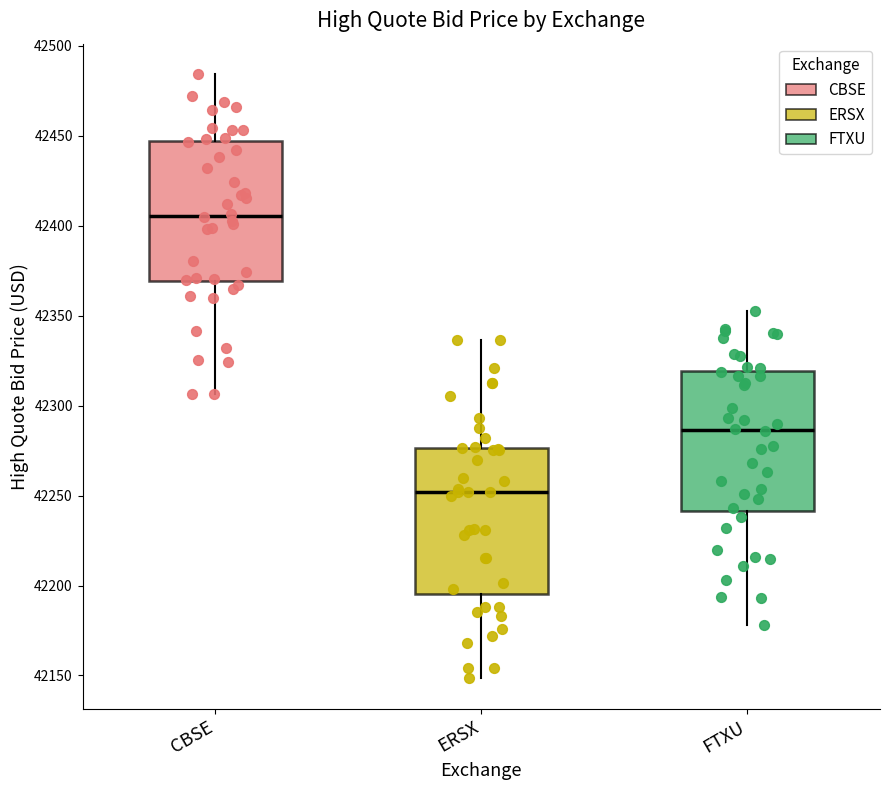

Where does the upper whisker of the box for FTXU end on the y-axis? The values are not printed on the chart, so give them approximately, as read against the axis.

42355